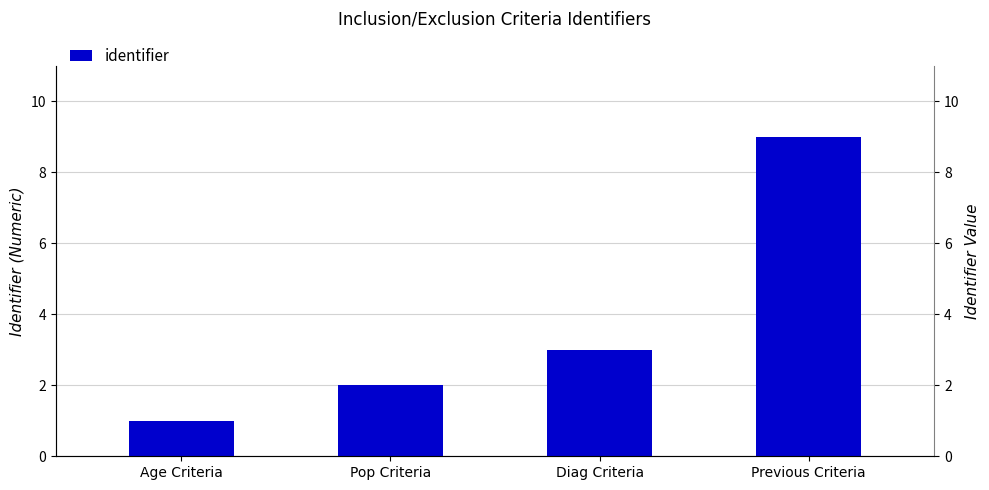

Reading left to right, list all the values displayed in this chart.

Age Criteria=1	Pop Criteria=2	Diag Criteria=3	Previous Criteria=9